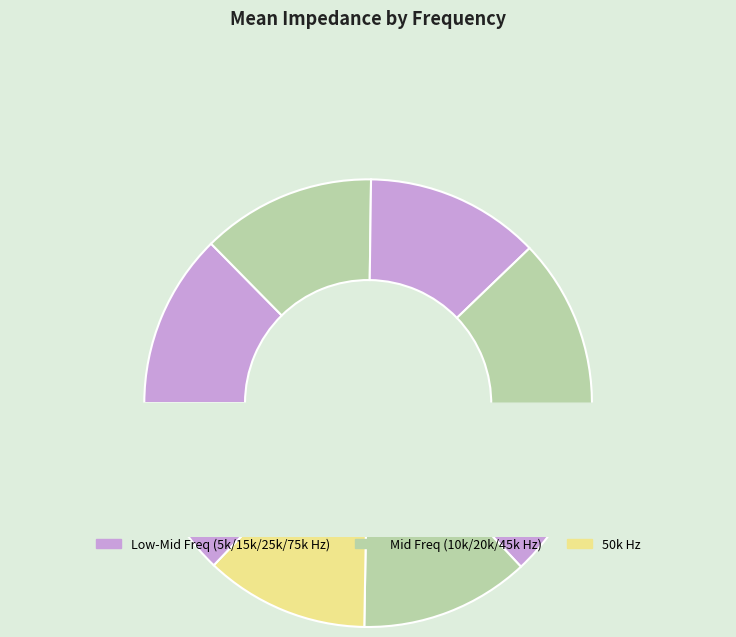

What is the ratio of the value at 15000 to the value at 75000?

1.0